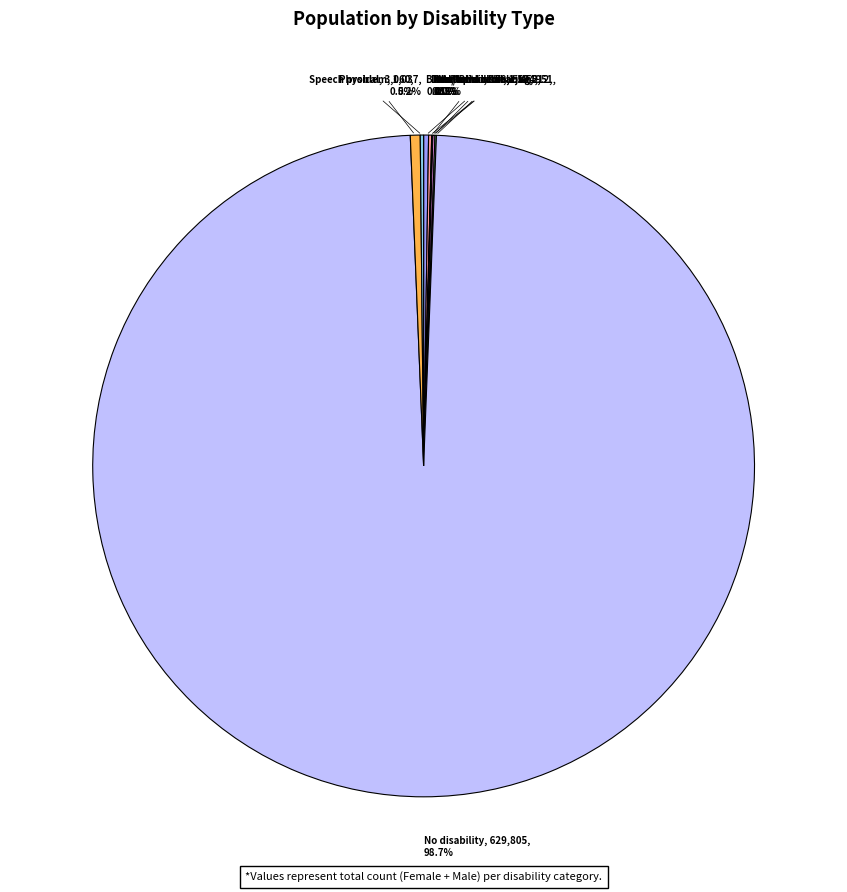

Which slice is the largest?

No disability